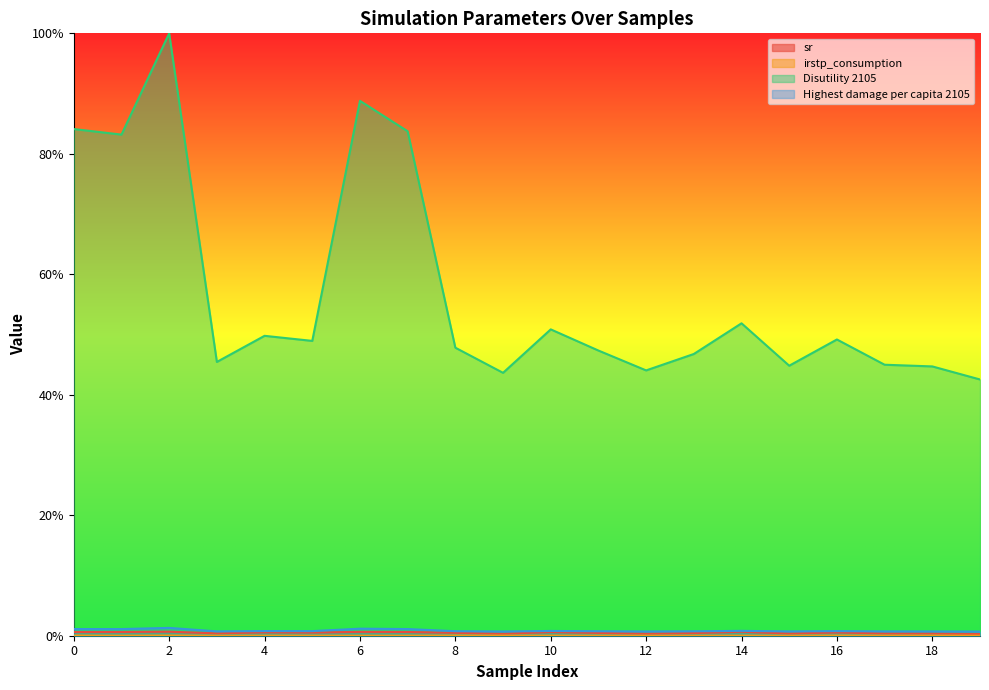

The sr series shows 0.0 at 17. True or false?

True